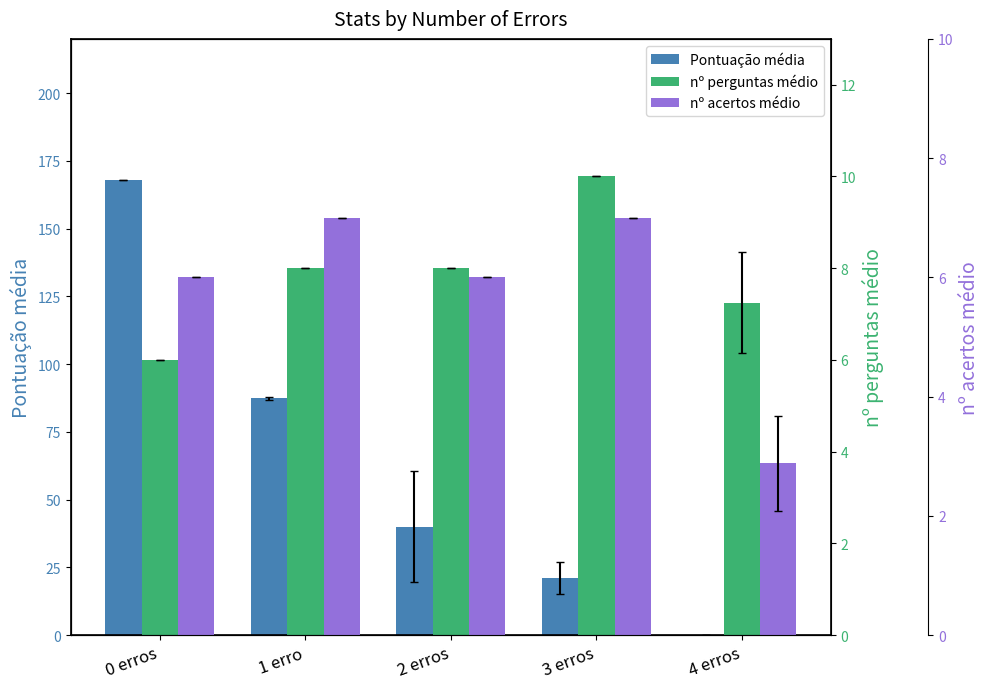

What is the total value across all series at 3 erros?

38.0